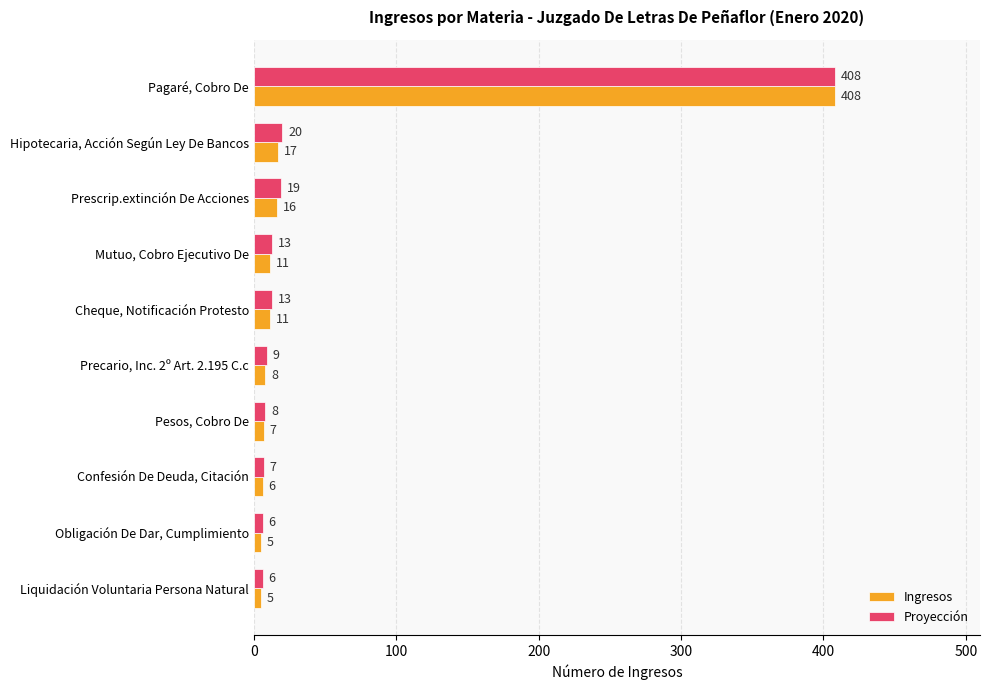

Which series has the largest range (max minus min)?

Ingresos